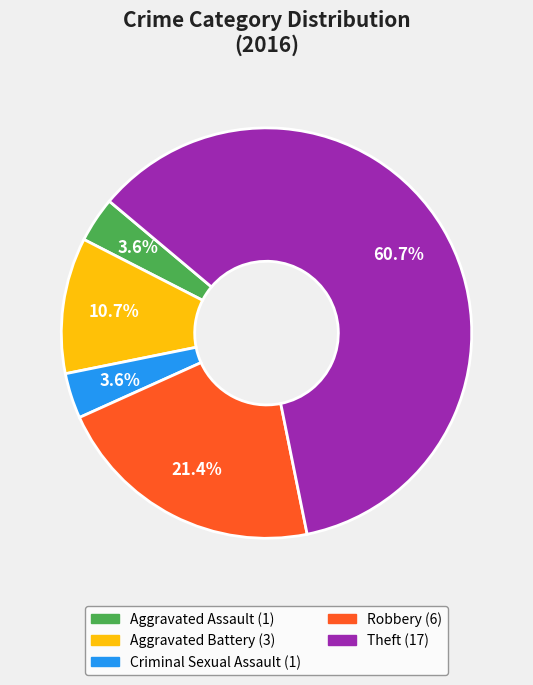

Does any single category account for the majority?

Yes